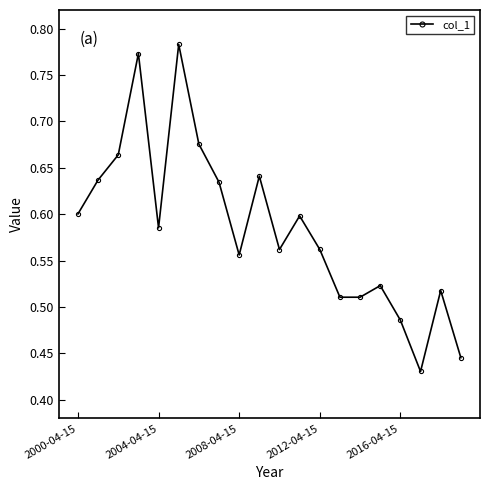

What is the sum of all values?

11.7